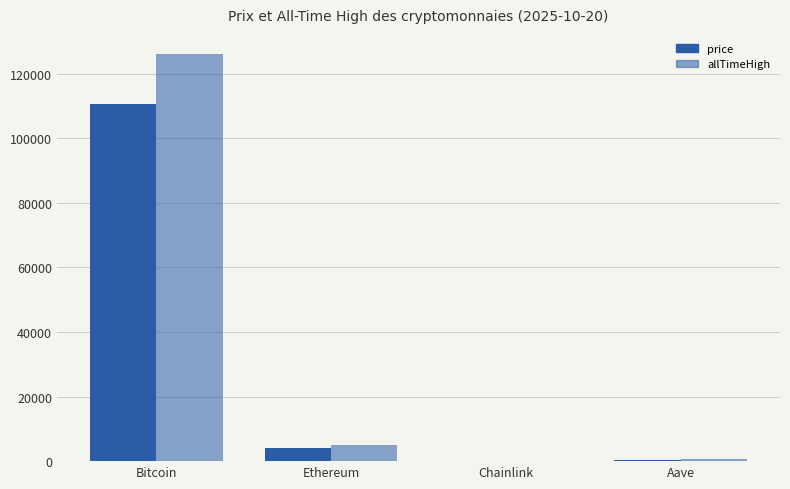

The price series shows 74020.1 at Bitcoin. True or false?

False